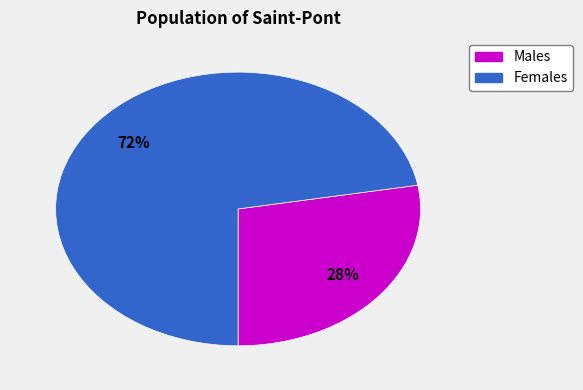

To the nearest percent, what is the average slice percentage?

50%